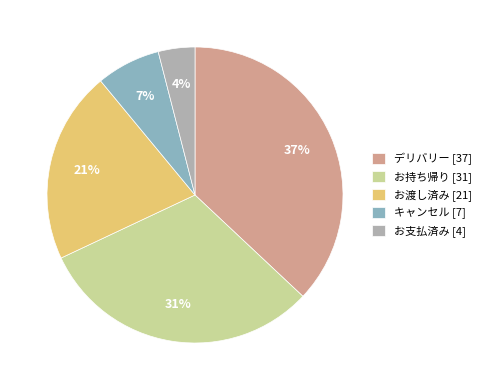

To the nearest percent, what percentage of the pie is お支払済み [4]?

4%